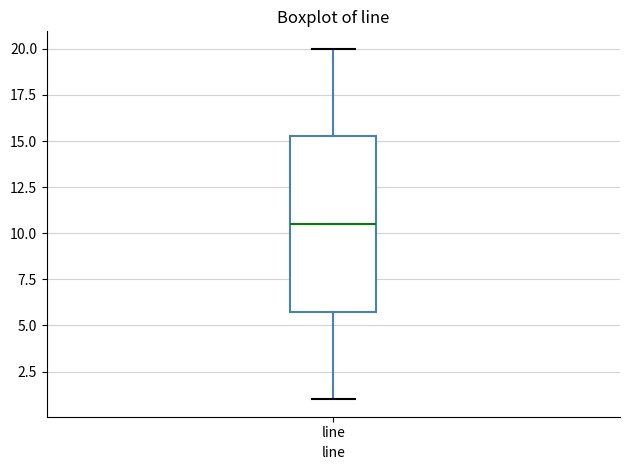

Where does the median line of the box for line sit on the y-axis? The values are not printed on the chart, so give them approximately, as read against the axis.

10.5